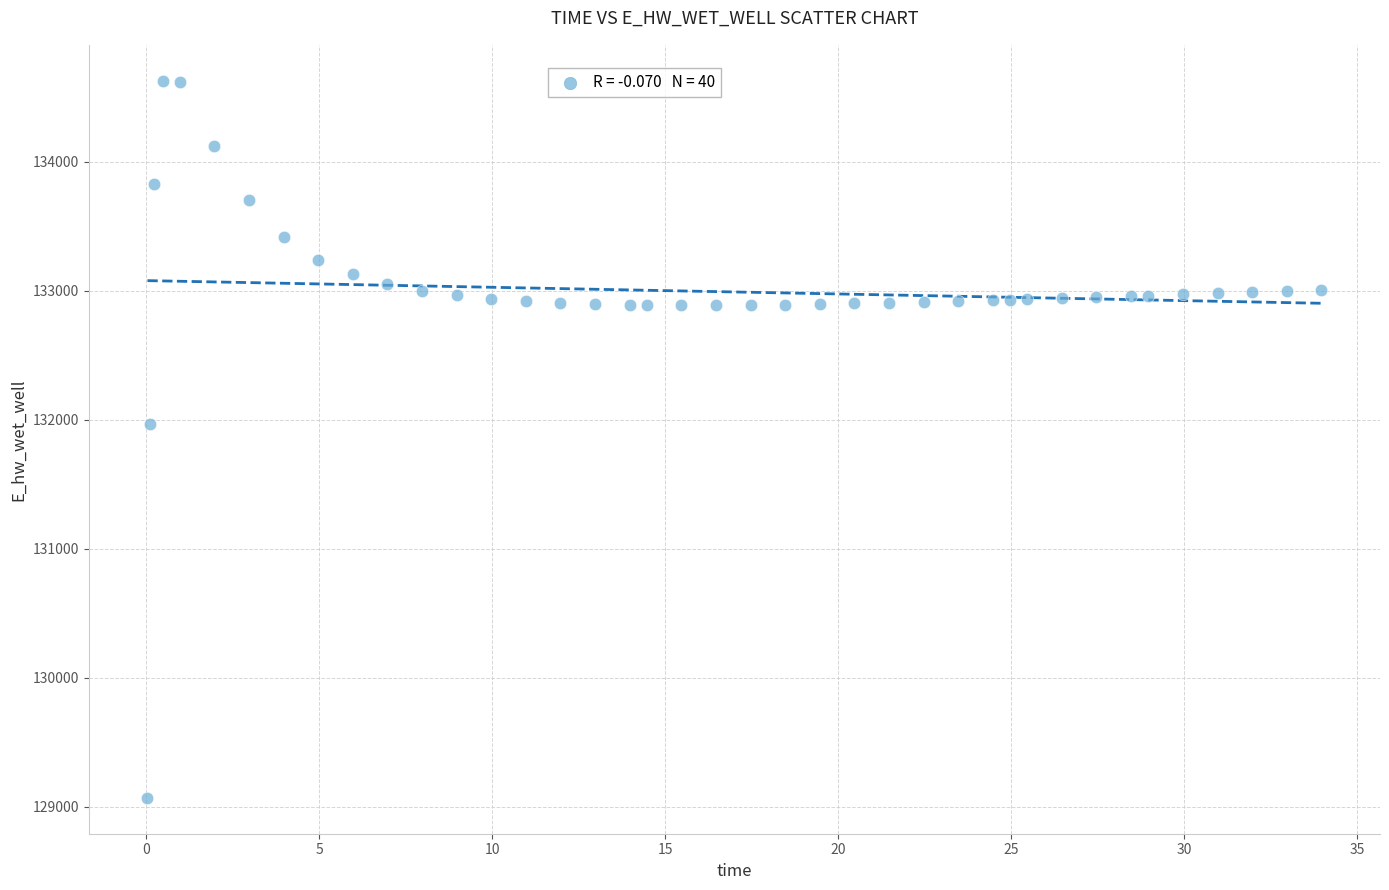

What is the range of Y values (max minus min)?

5557.7